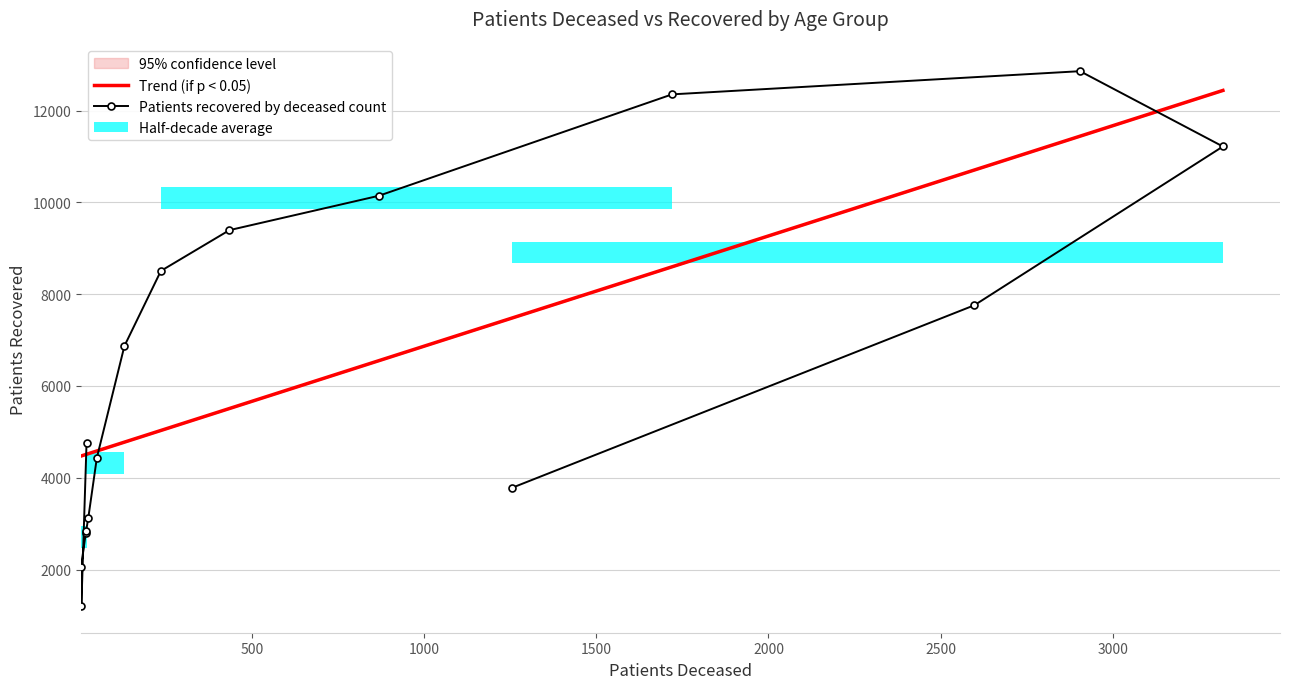

How many data points are above 6870?

7